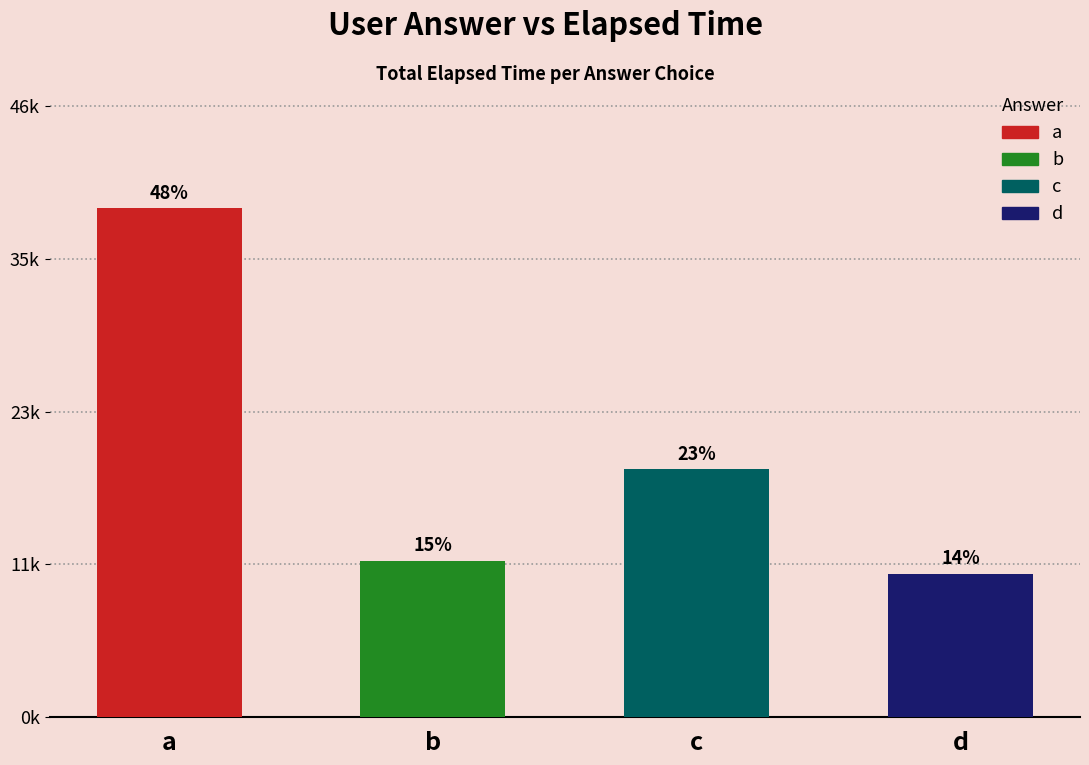

True or false: the data shows 3253 at a.

False